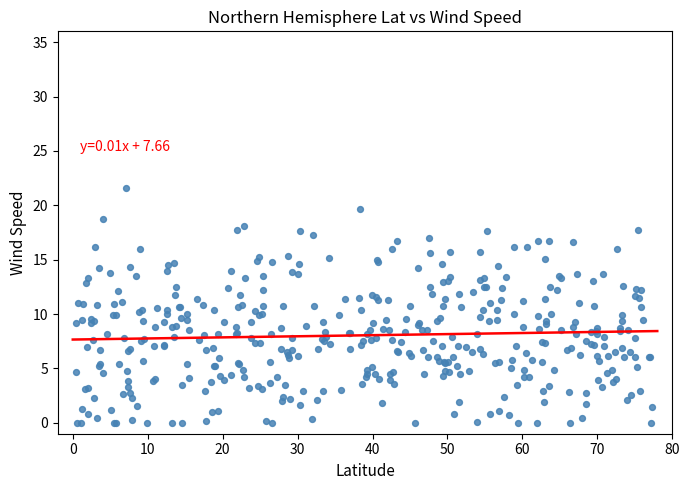

What is the range of X values (max minus min)?

76.9